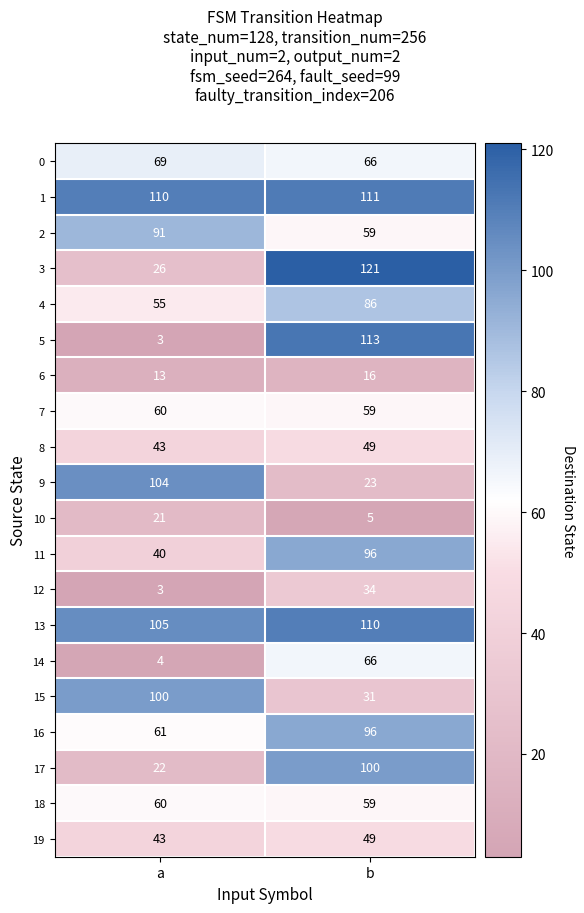

Which series changed the most between a and b?

5